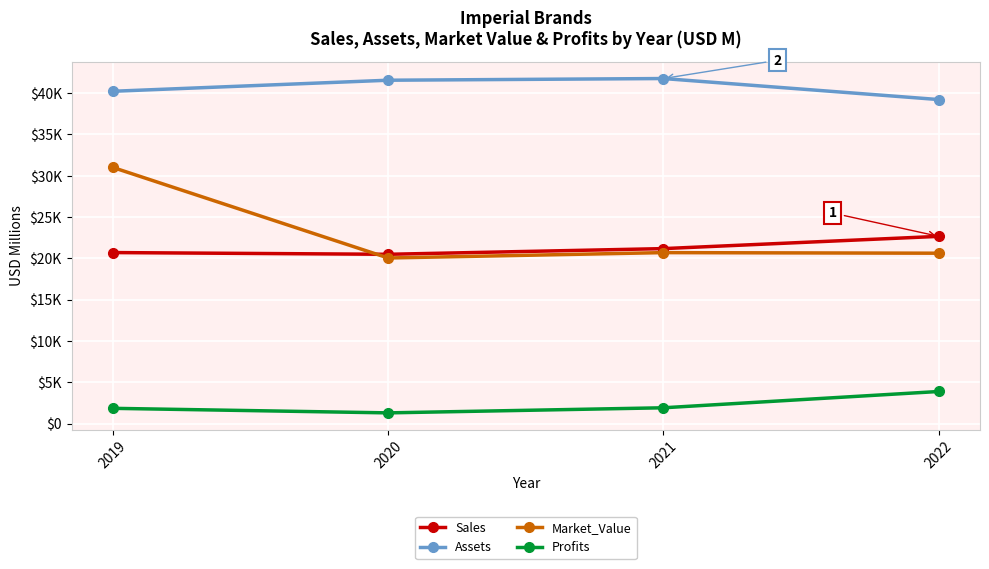

What is the sum of all Assets values?

162786.0